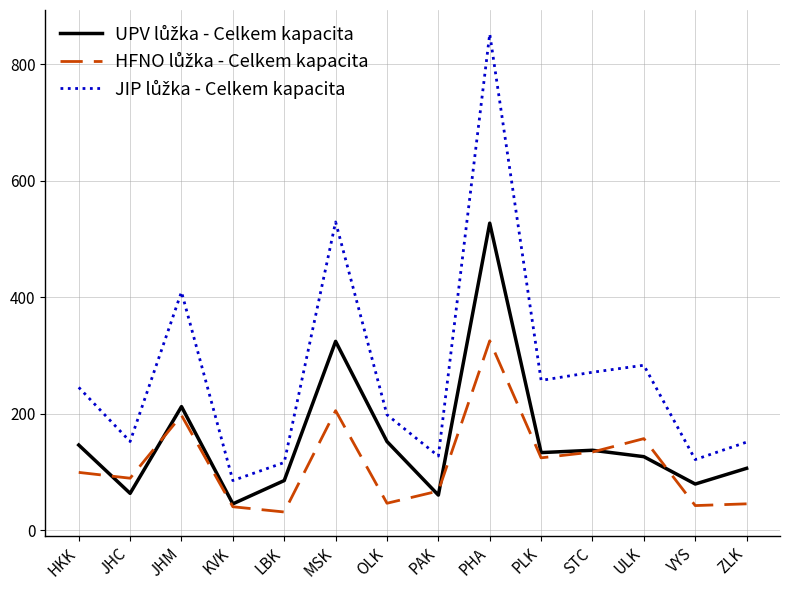

What is the total value across all series at LBK?

232